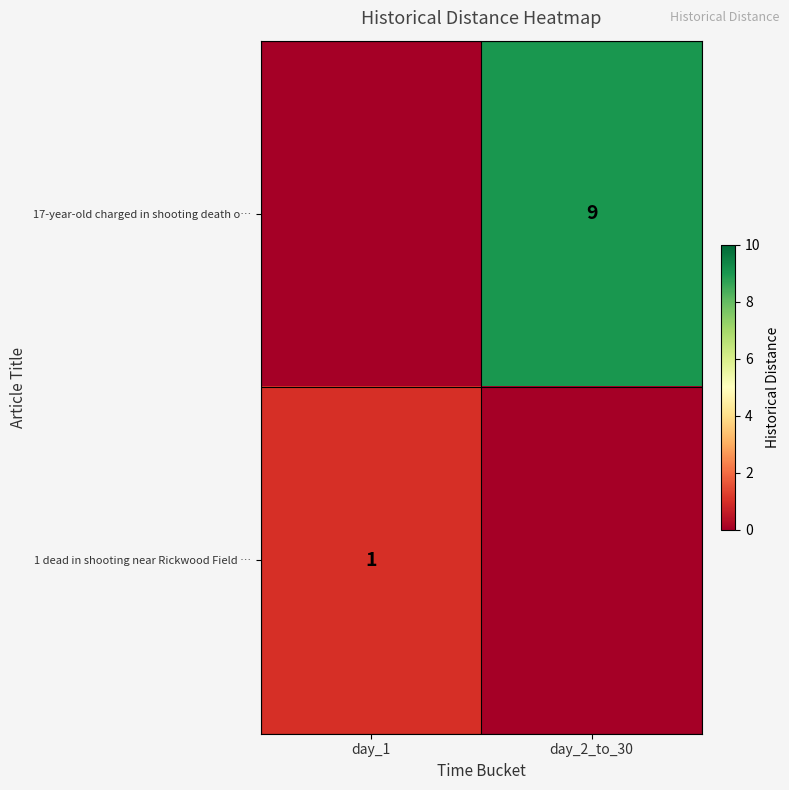

The 17-year-old charged in shooting death o… series shows 16 at day_2_to_30. True or false?

False